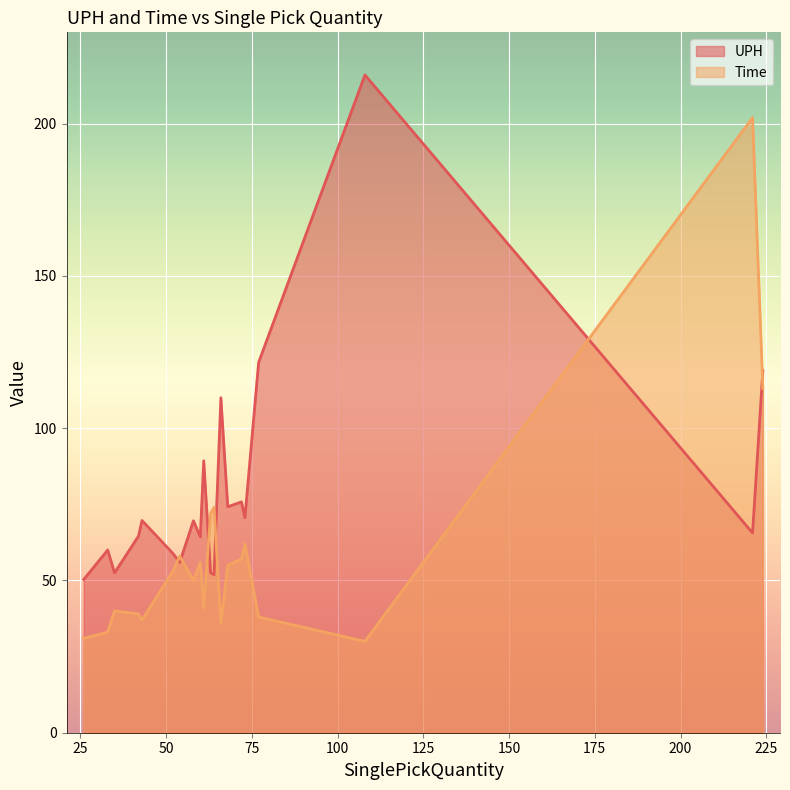

Which series has the largest total across all categories?

UPH